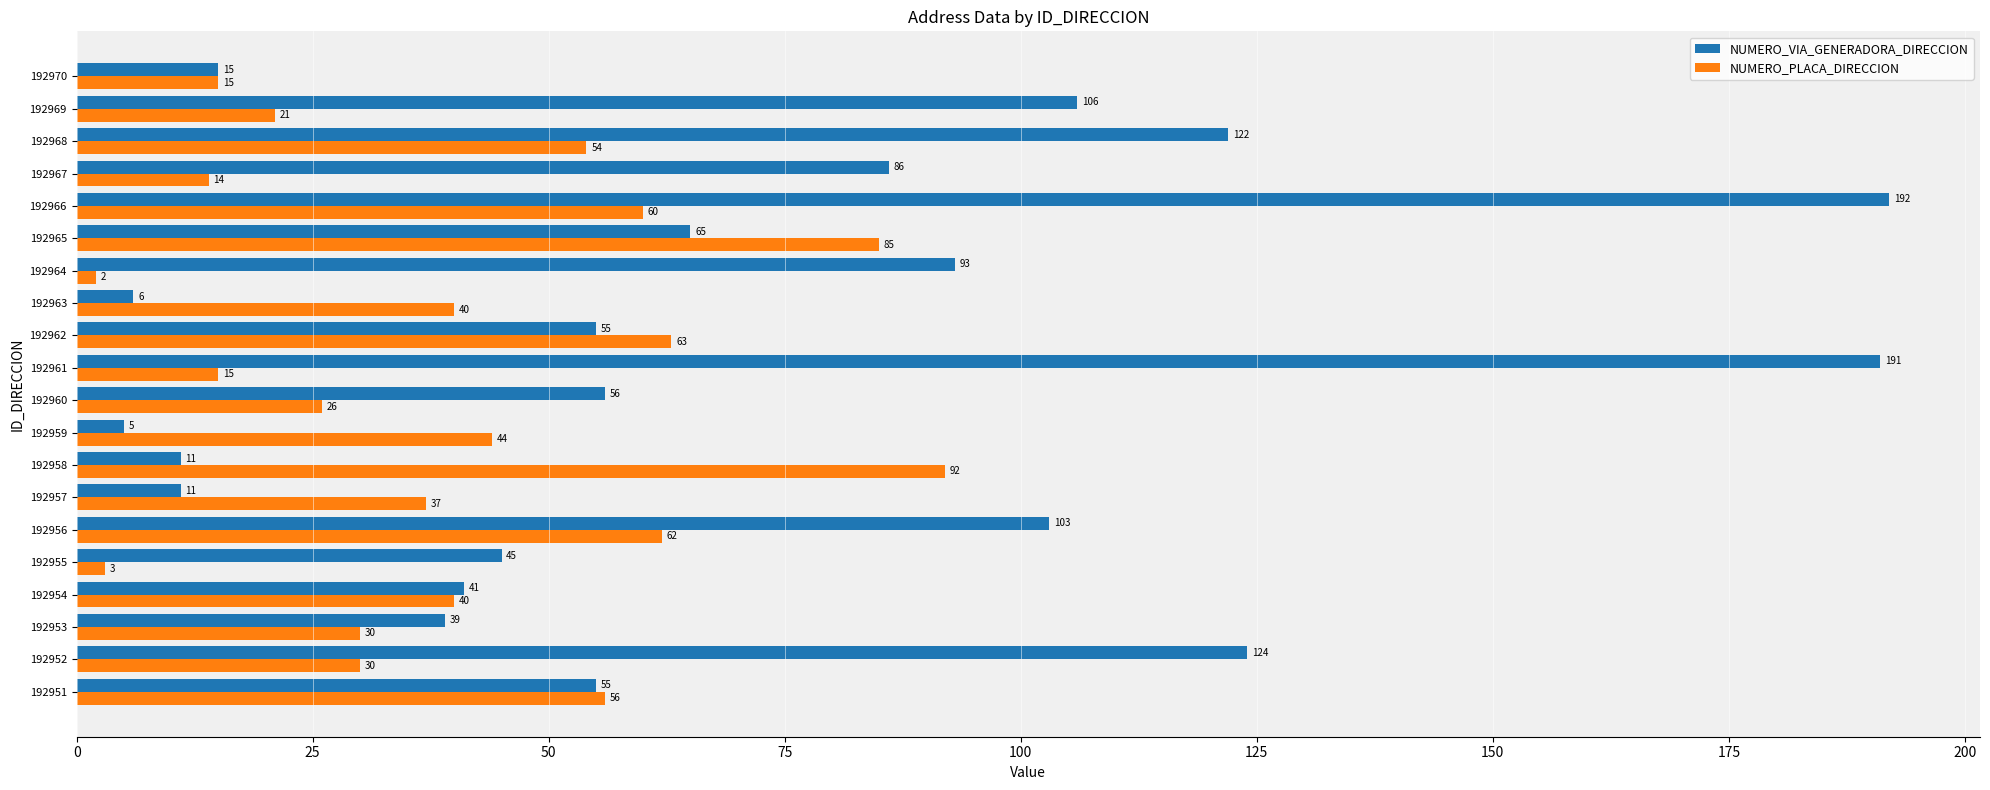

What are all the series names shown in the legend?

NUMERO_VIA_GENERADORA_DIRECCION, NUMERO_PLACA_DIRECCION